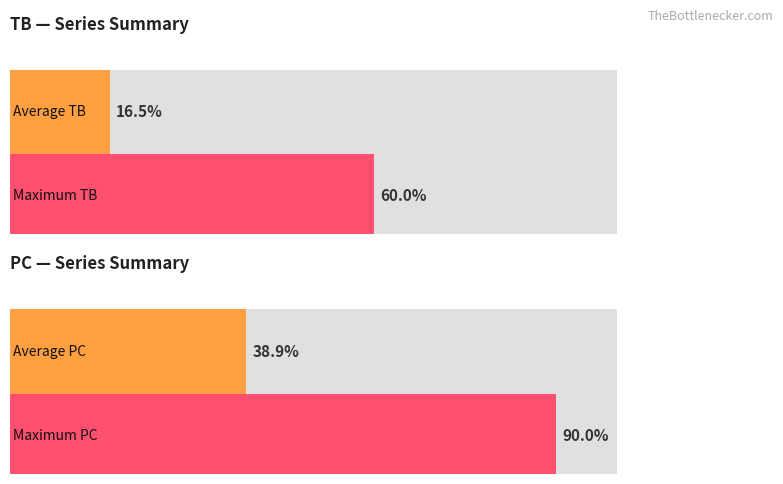

Is it true that TB equals 3 at 2023-04-09?

False